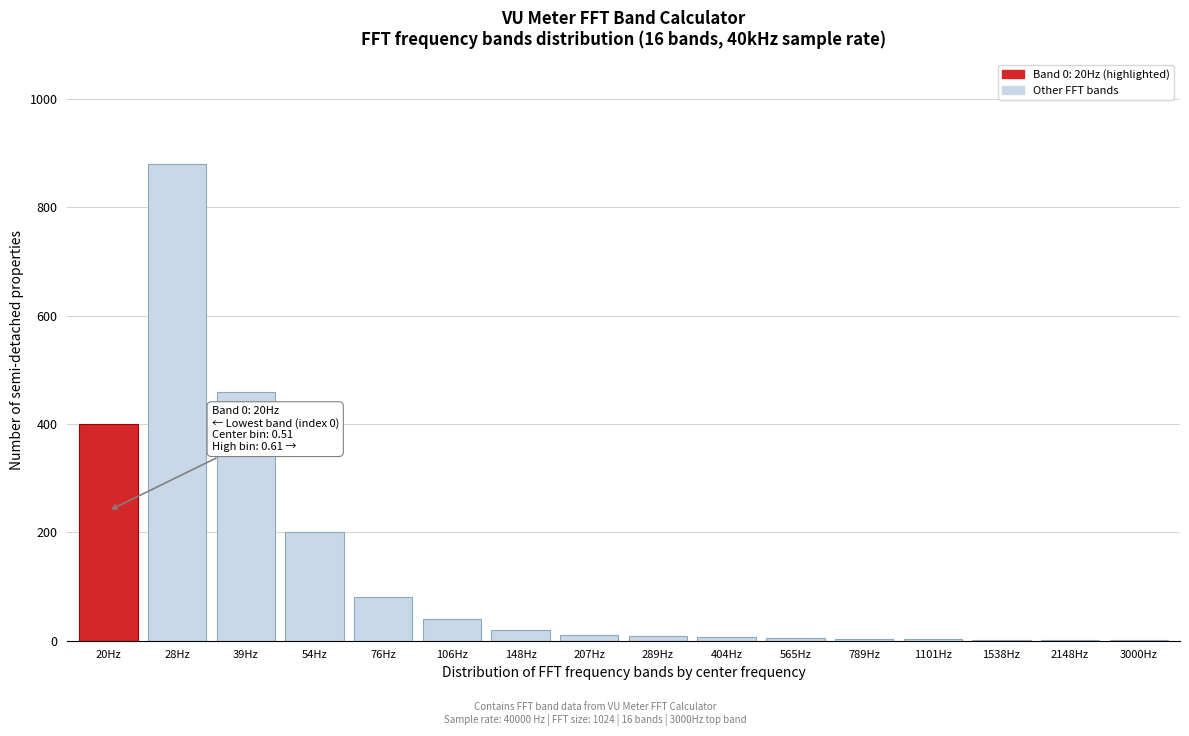

What is the maximum value shown in the chart?

880